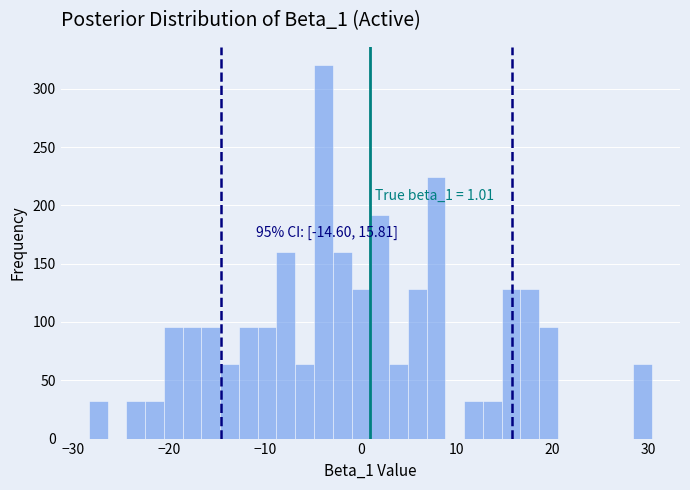

Read against the x-axis, roughly where is the centre of the tallest bar?

-4